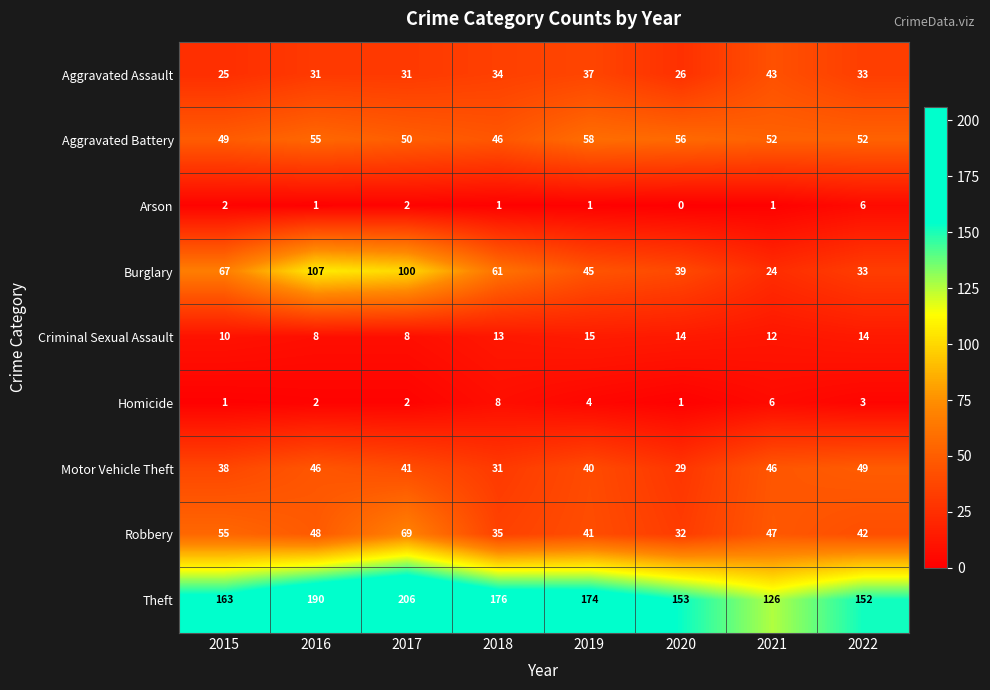

Which series has the largest total across all categories?

Theft